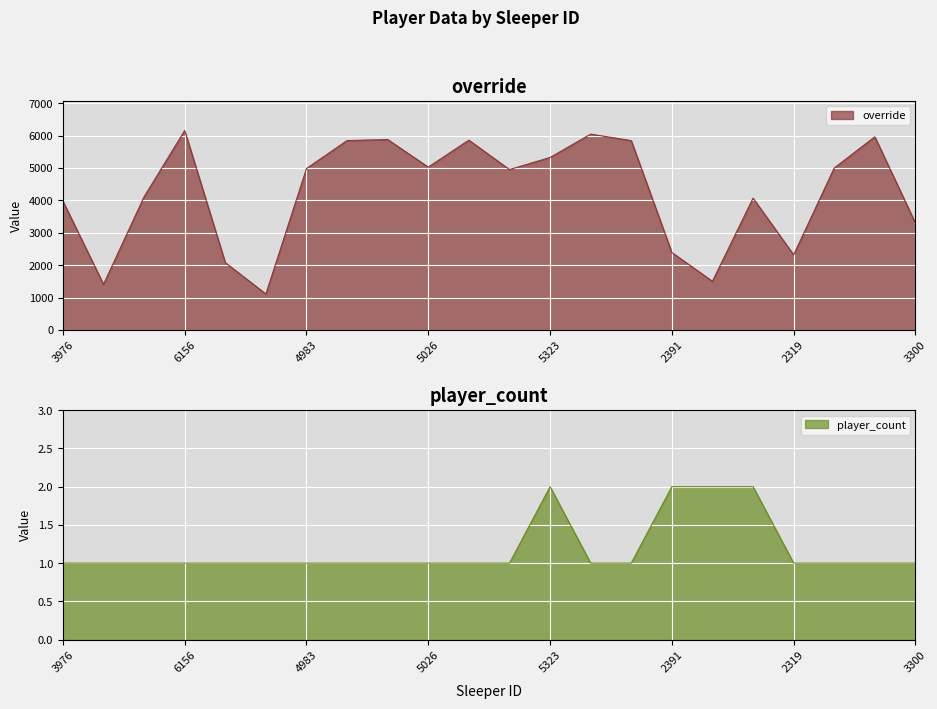

Reading left to right, extract all data points from this chart.

player_count: 1	1	1	1	1	1	1	1	1	1	1	1	2	1	1	2	2	2	1	1	1	1
override: 3976	1408	4111	6156	2078	1110	4983	5846	5878	5026	5859	4951	5323	6045	5844	2391	1502	4068	2319	4998	5962	3300